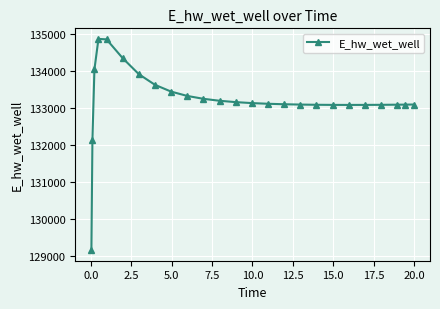

What is the sum of all values?

3330709.0